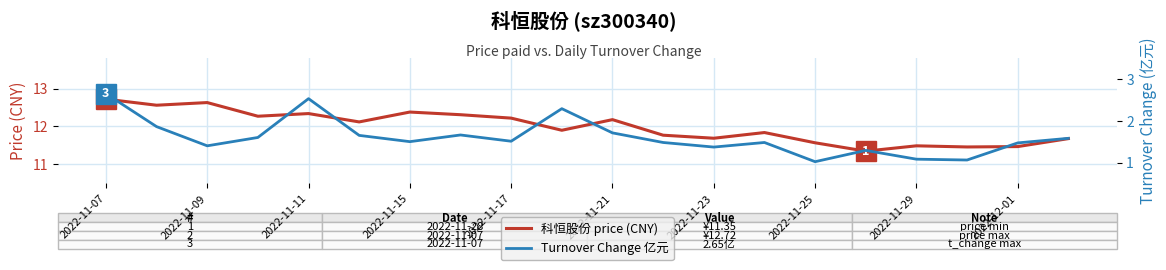

How many lines are shown in the chart?

2